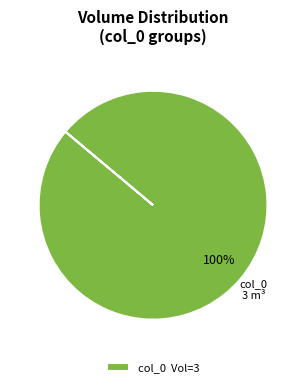

Rank the categories by value from highest to lowest.

col_0 Vol=3